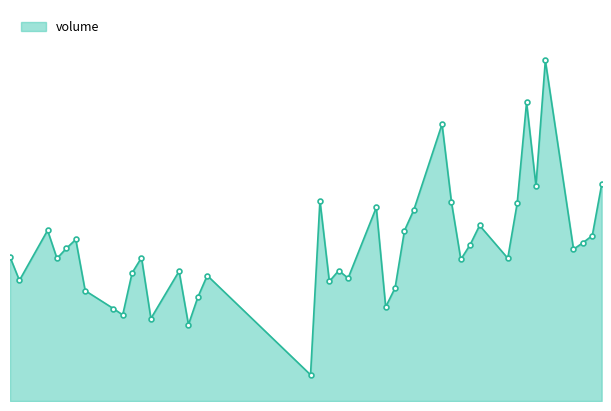

What is the average value?

834530